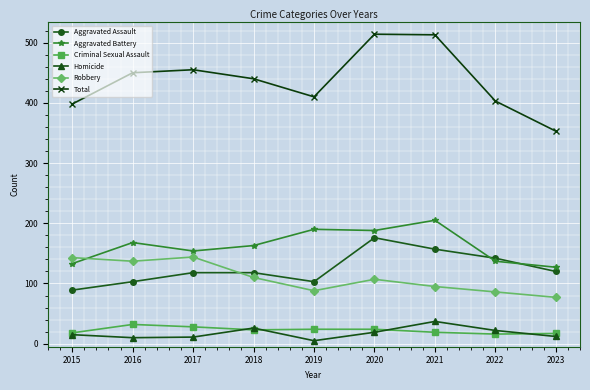

What are all the series names shown in the legend?

Aggravated Assault, Aggravated Battery, Criminal Sexual Assault, Homicide, Robbery, Total